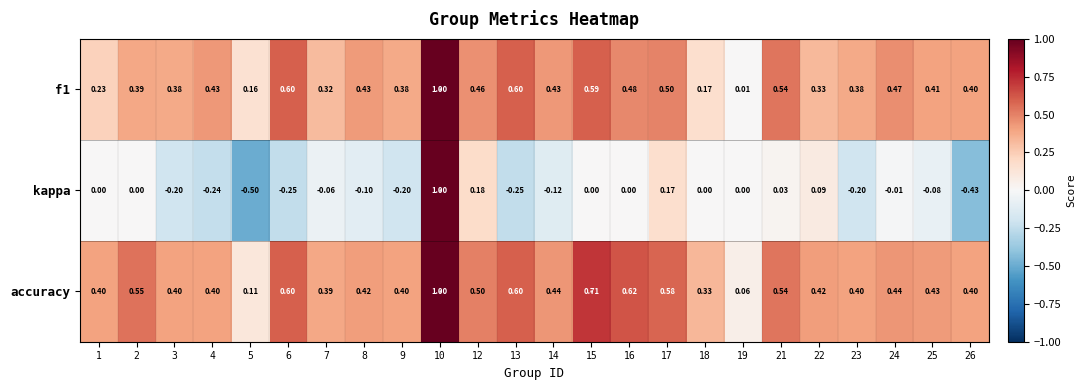

At how many categories does at least one series exceed 0?

24